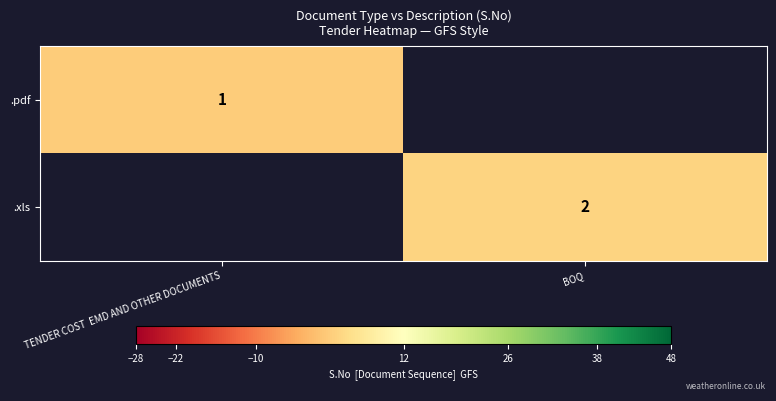

The value of .xls at BOQ is 1. True or false?

False